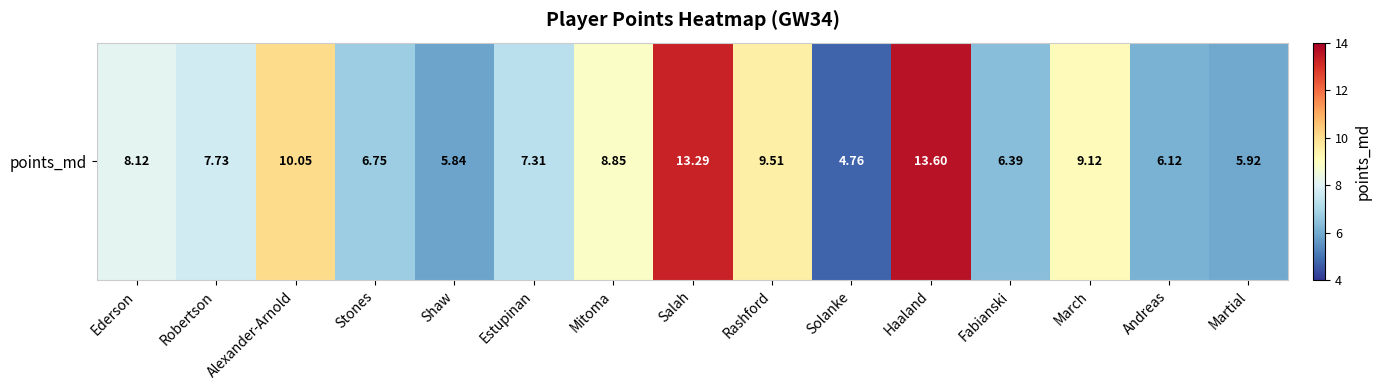

List the labels in order of value, smallest first.

Solanke, Shaw, Martial, Andreas, Fabianski, Stones, Estupinan, Robertson, Ederson, Mitoma, March, Rashford, Alexander-Arnold, Salah, Haaland